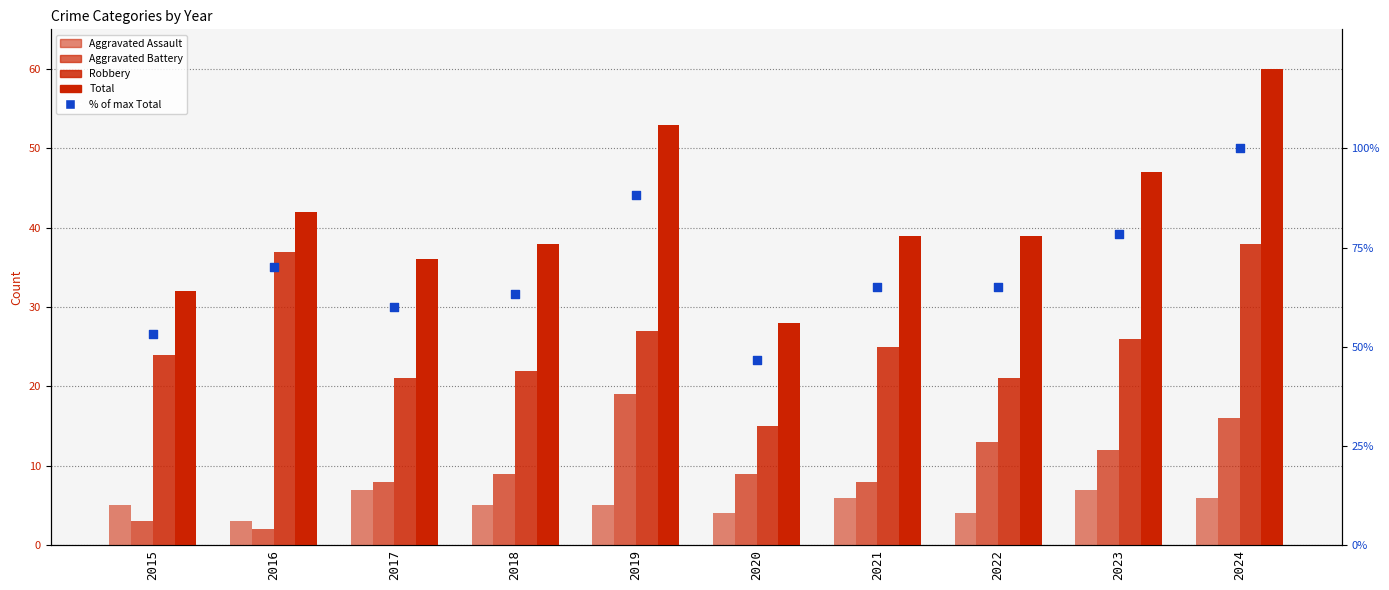

Which series reaches the minimum Y coordinate?

Aggravated Battery